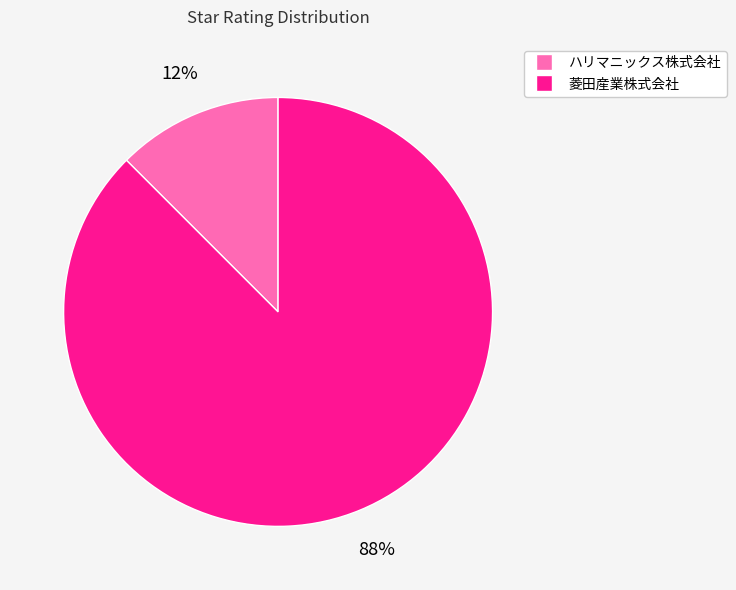

The 菱田産業株式会社 slice represents 79% of the pie. True or false?

False